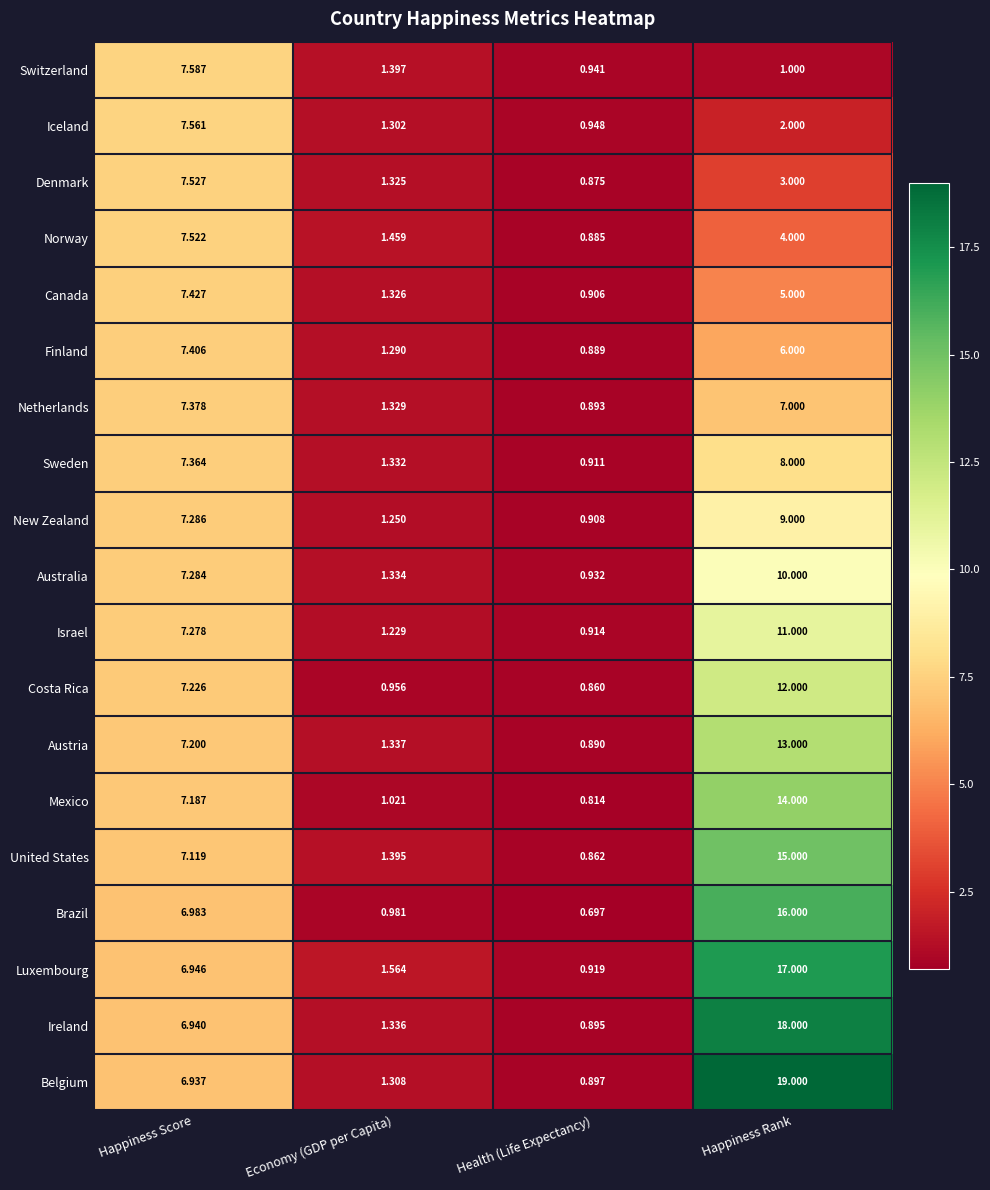

At which label is Austria closest to 6?

Happiness Score